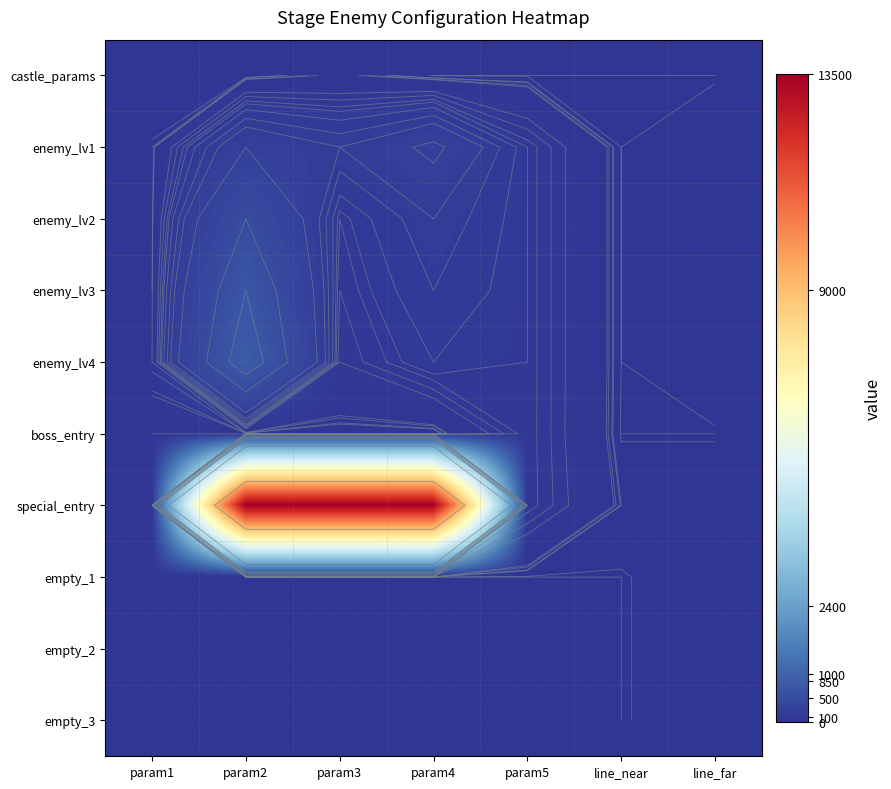

What is the total value across all series at param1?

54